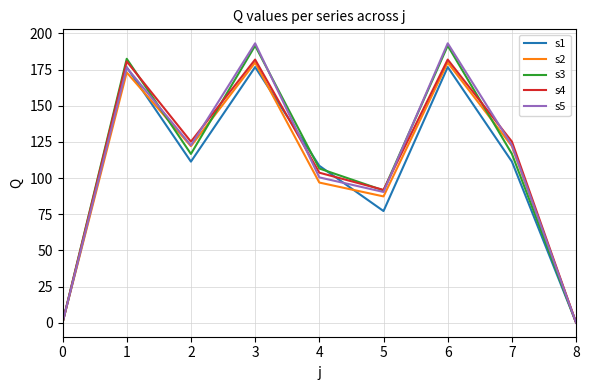

Is the value of s3 at 5 greater than the value of s4 at 2?

No